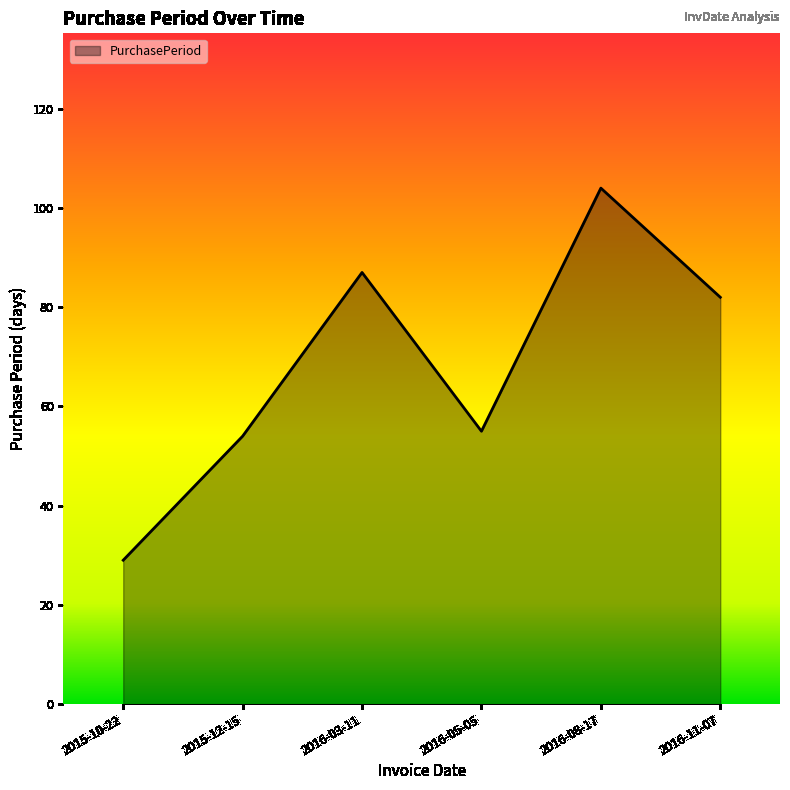

Is it true that the value at 2016-05-05 is 73?

False